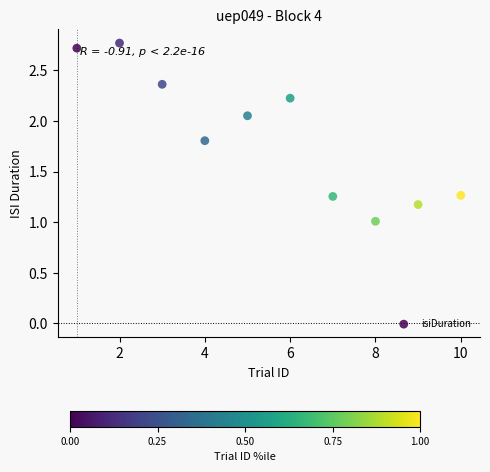

What is the average X value?

5.5